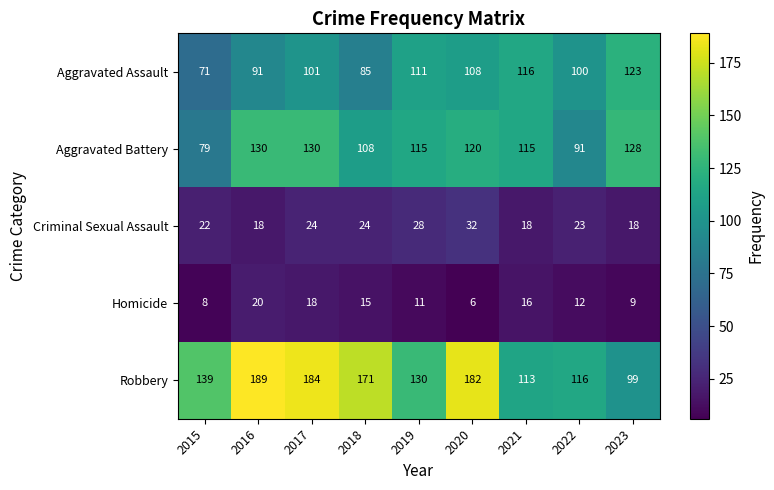

True or false: Criminal Sexual Assault has a value of 9 at 2017.

False